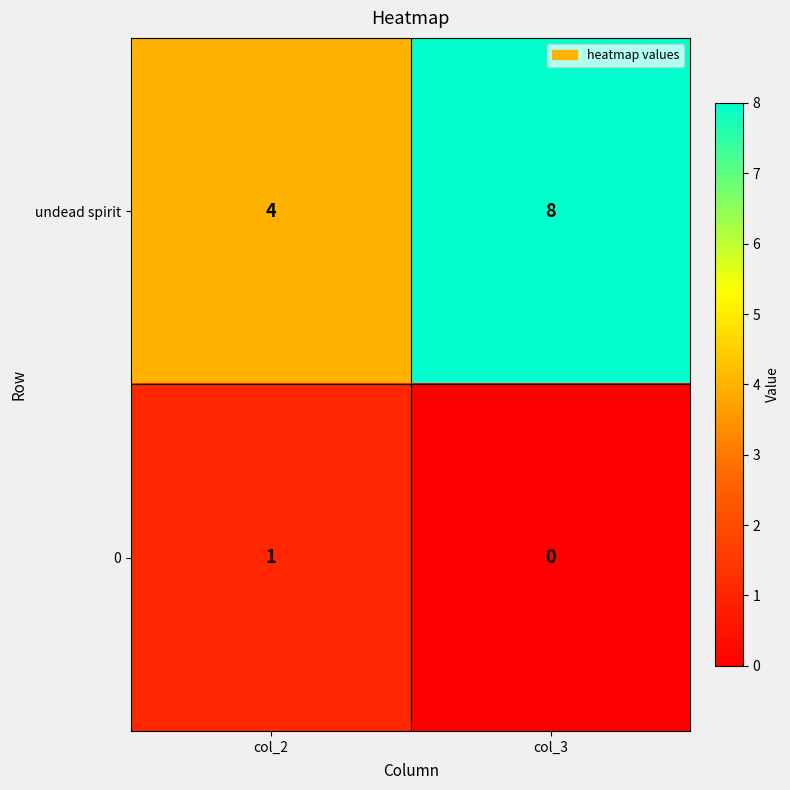

What is the difference between the maximum and minimum values in the undead spirit series?

4